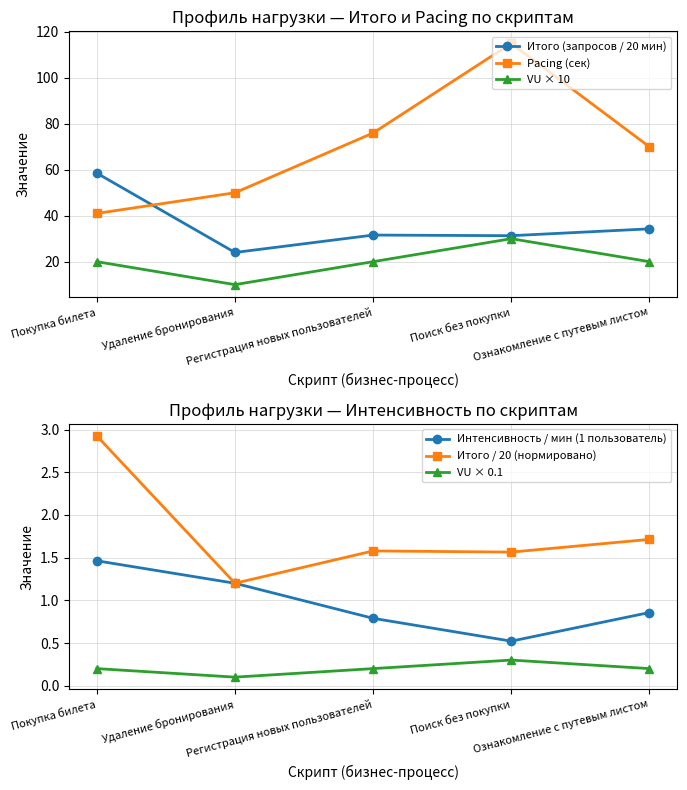

How many lines are shown in the chart?

6